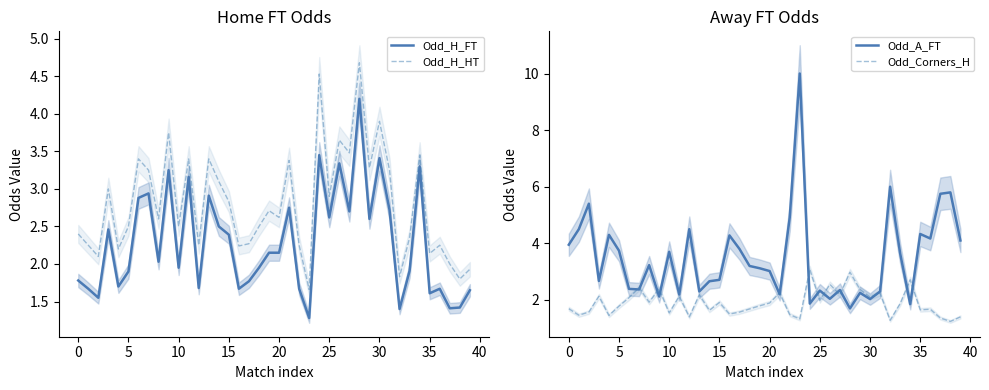

At which category does the chart reach its peak across all series?

23